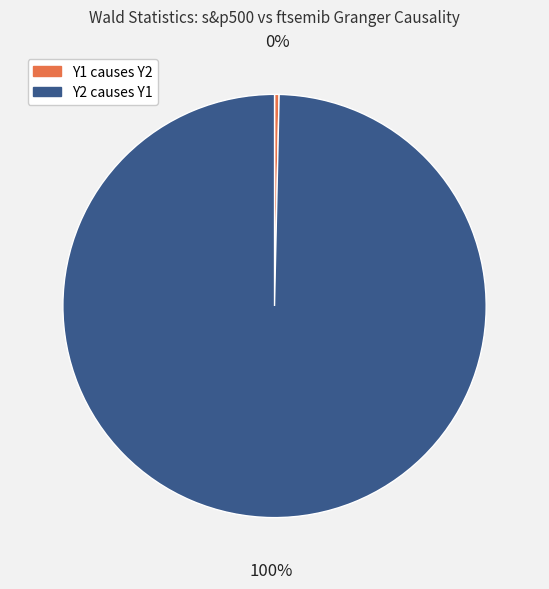

Is there a majority slice in this chart?

Yes